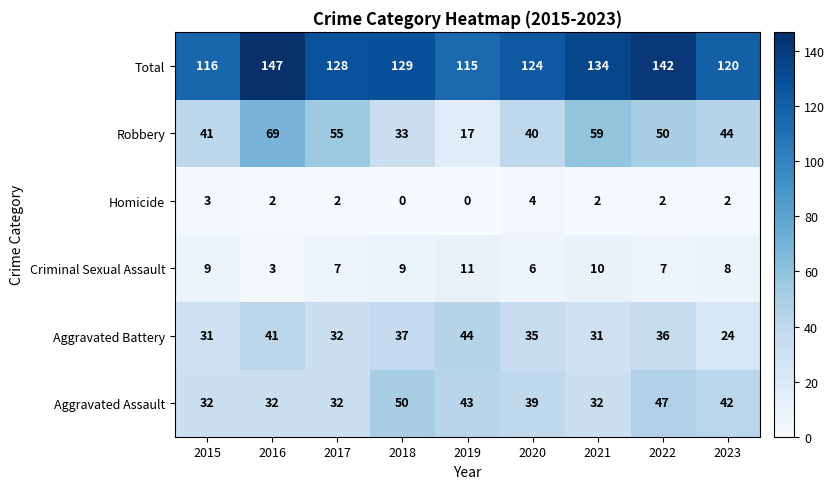

What is the sum of the Homicide values at 2022 and 2020?

6